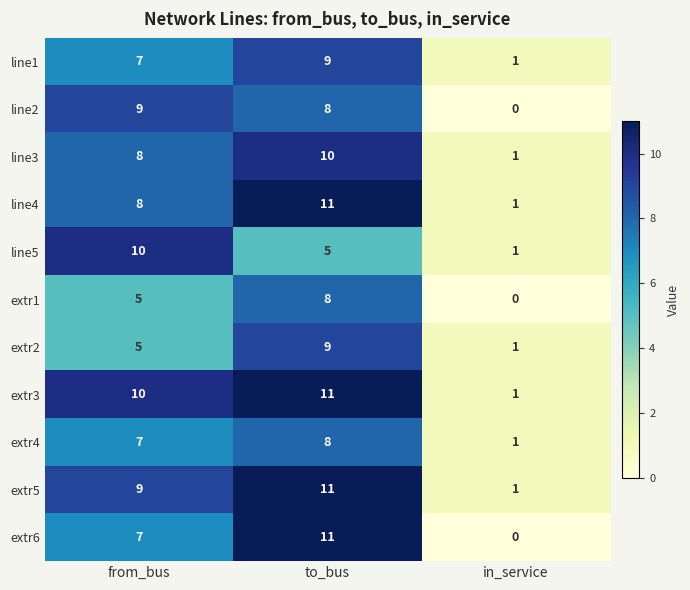

What is the difference between the maximum and minimum values in the line3 series?

9